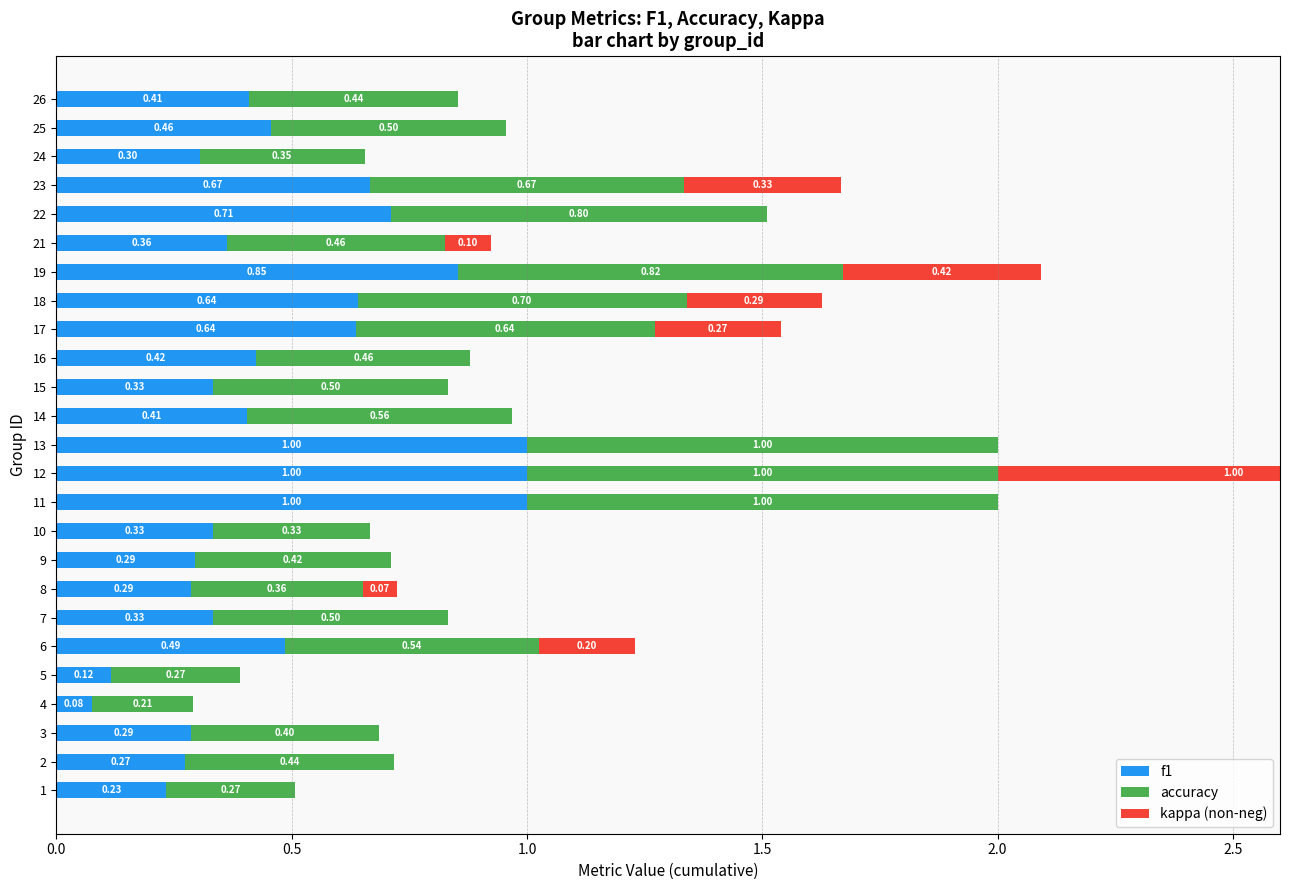

How many series are shown in this chart?

3